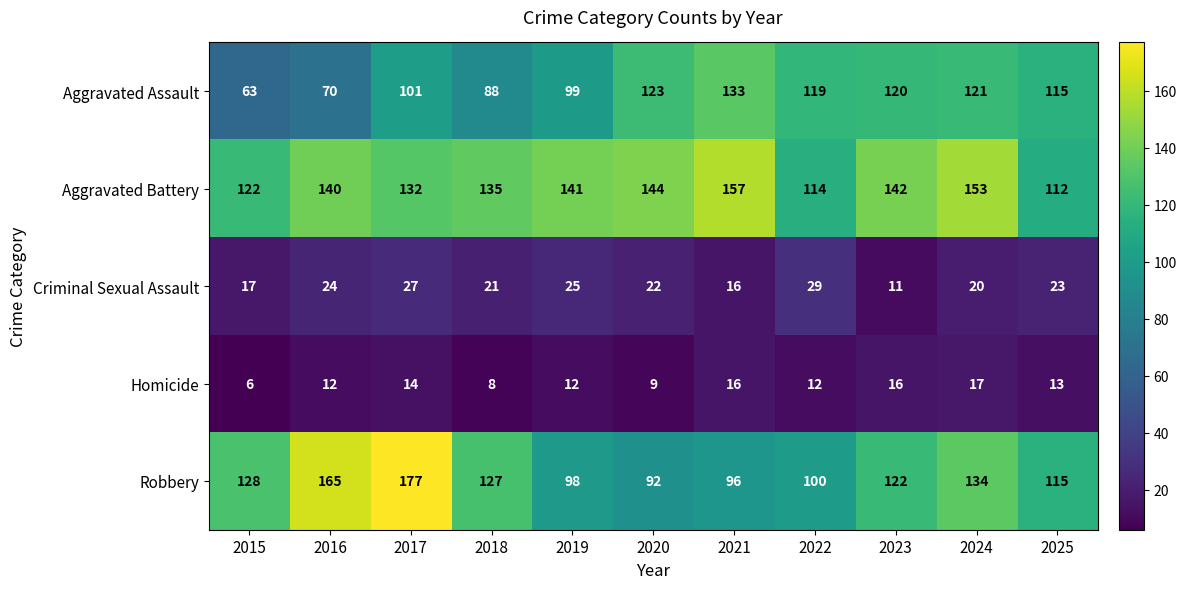

What is the average value of the Criminal Sexual Assault series?

21